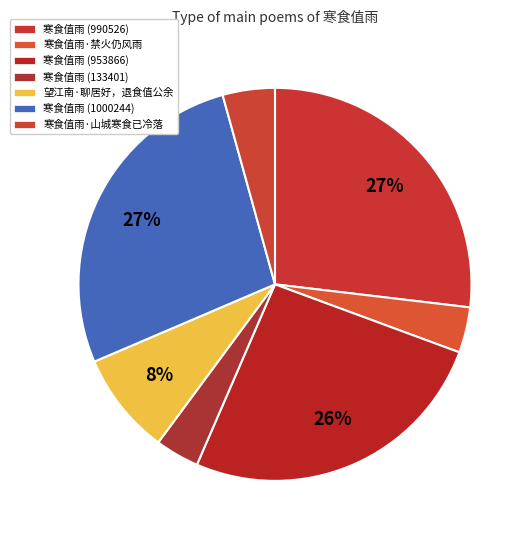

What percentage is the 寒食值雨 (133401) slice, to the nearest percent?

4%